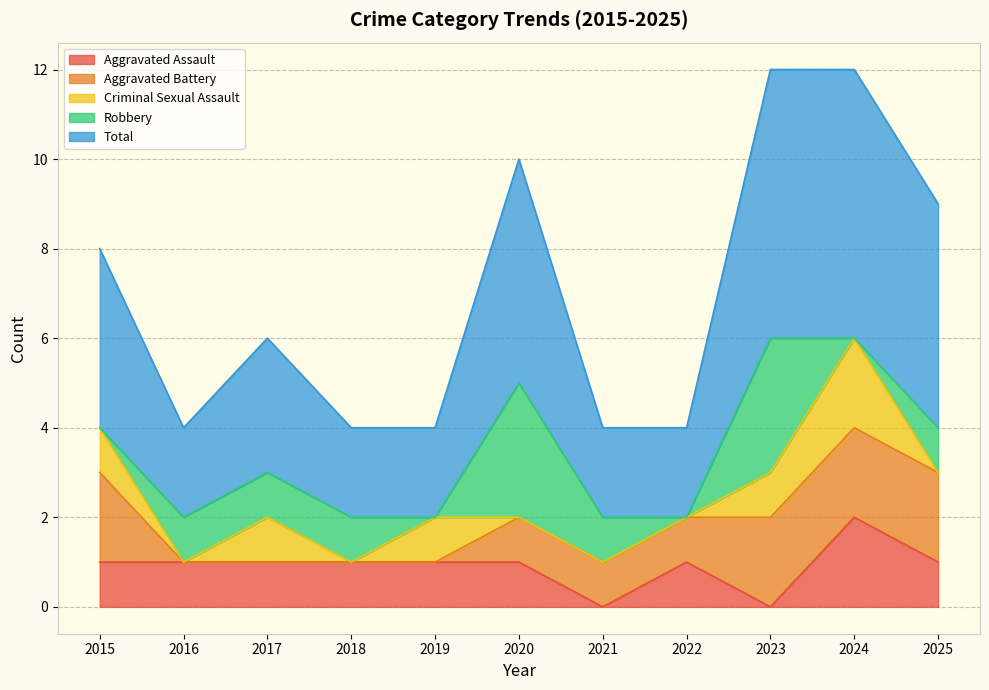

List the labels in order of Criminal Sexual Assault value, largest first.

2024, 2015, 2017, 2019, 2023, 2016, 2018, 2020, 2021, 2022, 2025